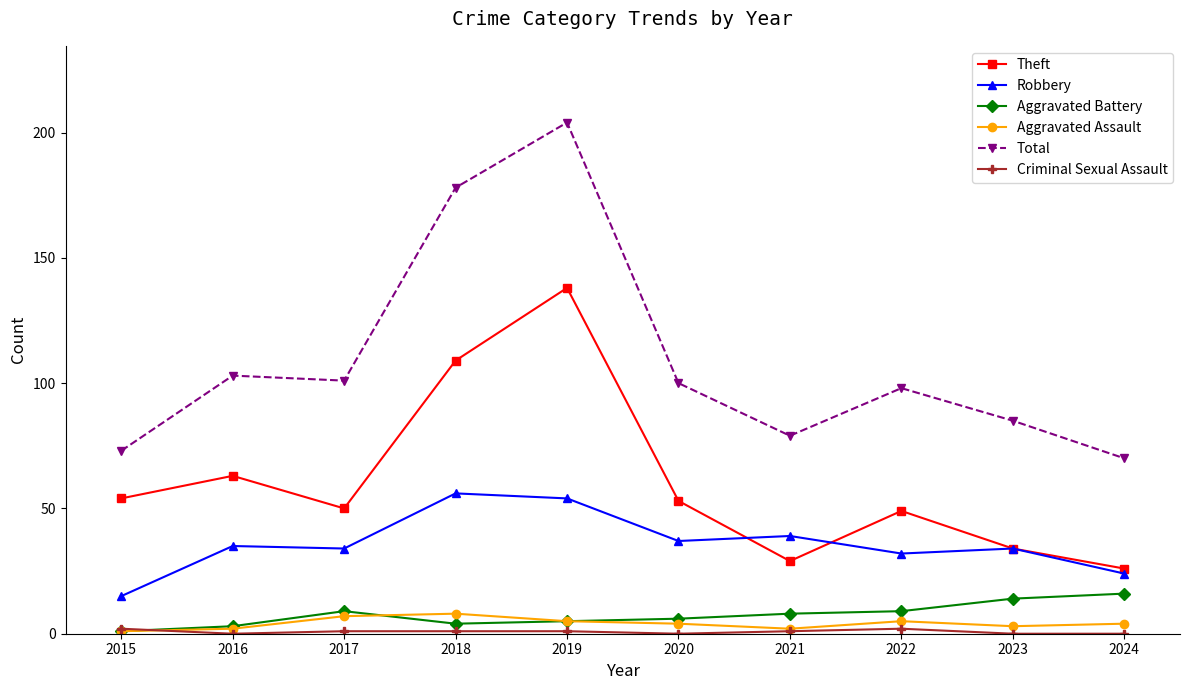

What is the minimum value for Aggravated Battery?

1